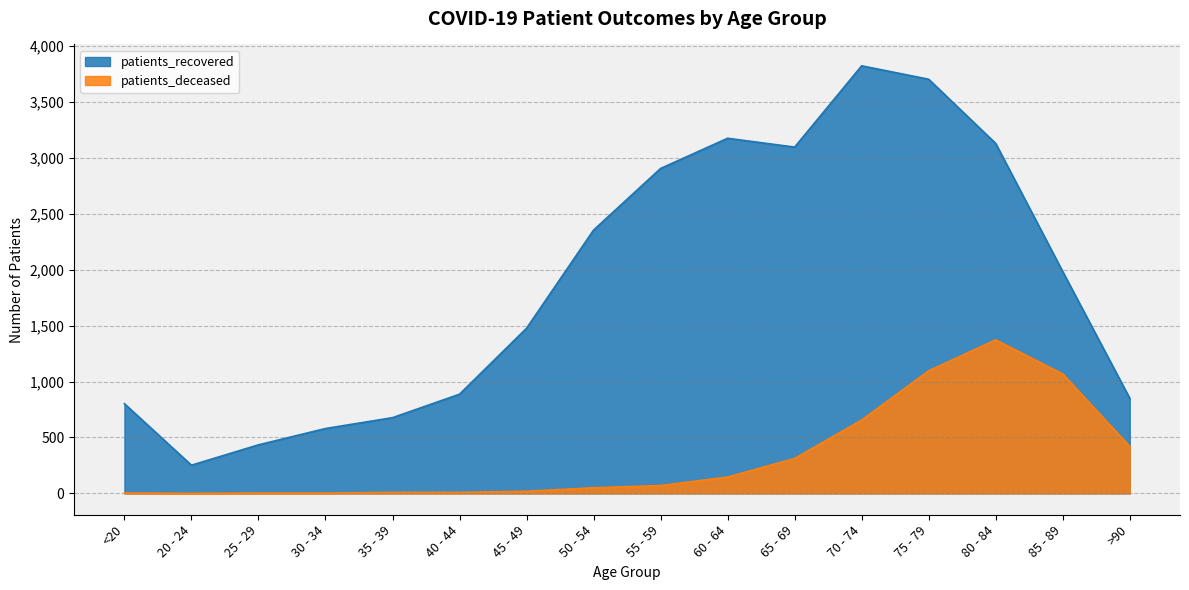

Reading right to left, transcribe all the data shown in this chart.

patients_deceased: >90=420	85 - 89=1068	80 - 84=1373	75 - 79=1096	70 - 74=656	65 - 69=312	60 - 64=146	55 - 59=70	50 - 54=50	45 - 49=19	40 - 44=9	35 - 39=9	30 - 34=3	25 - 29=3	20 - 24=0	<20=4
patients_recovered: >90=851	85 - 89=1984	80 - 84=3130	75 - 79=3704	70 - 74=3824	65 - 69=3097	60 - 64=3176	55 - 59=2906	50 - 54=2355	45 - 49=1477	40 - 44=887	35 - 39=677	30 - 34=580	25 - 29=434	20 - 24=252	<20=802